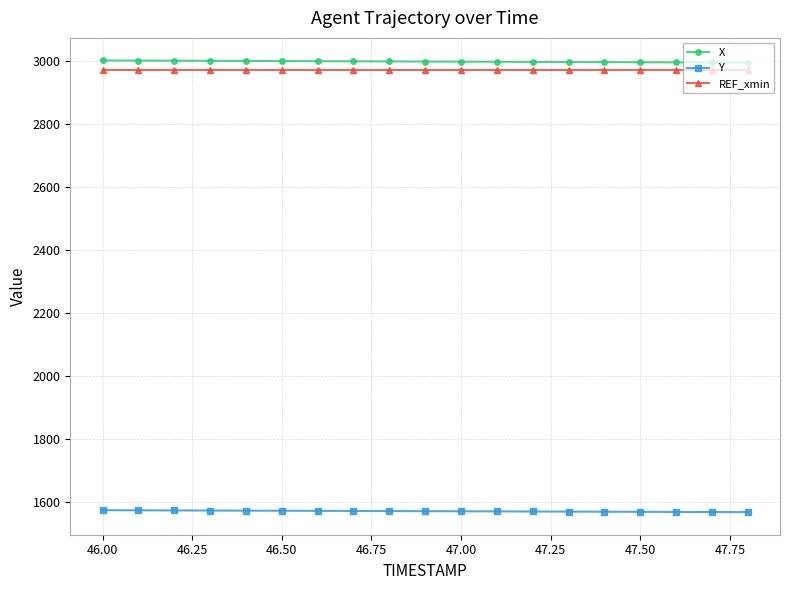

What is the average value of the Y series?

1572.3